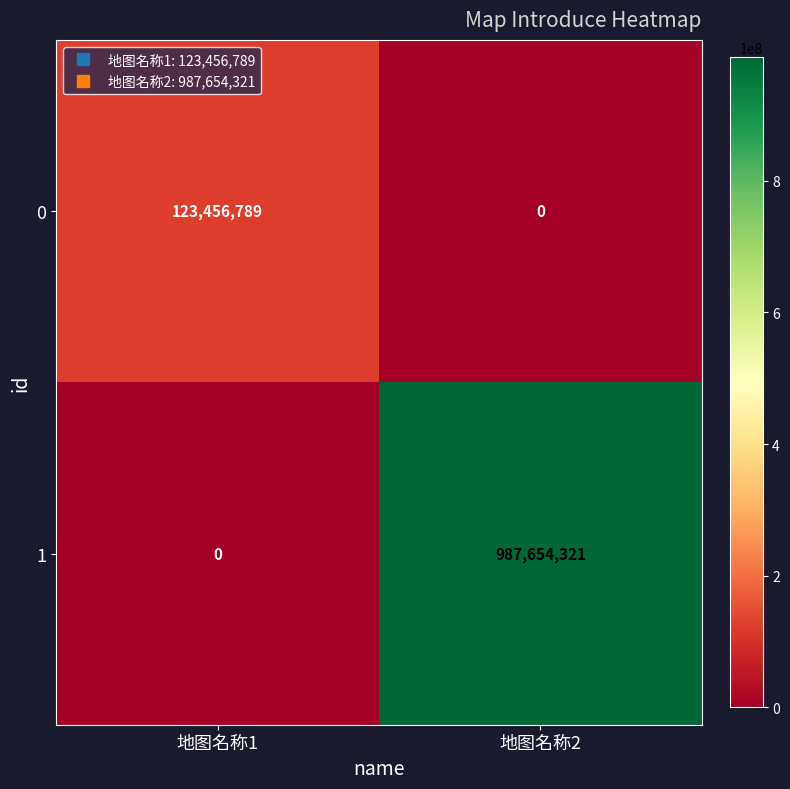

At which label is 0 closest to 61728394?

地图名称2